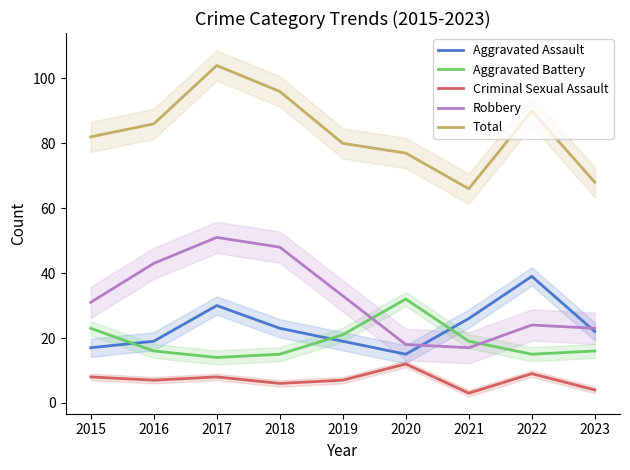

Which series has the largest total across all categories?

Total